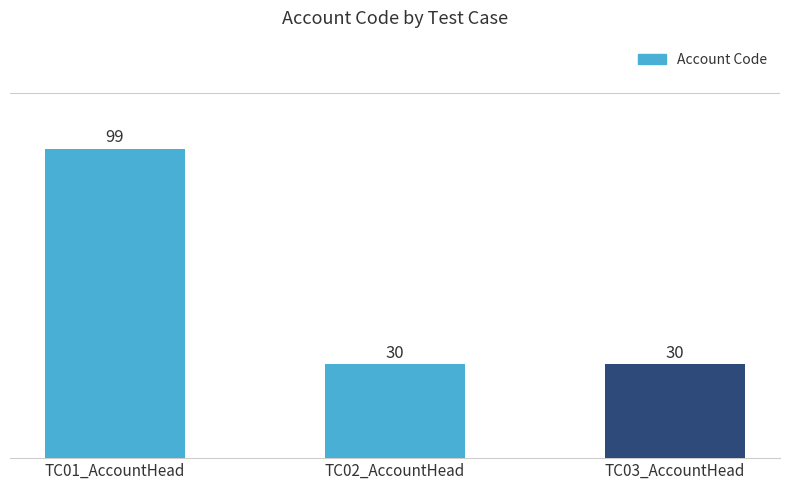

The value at TC02_AccountHead is 30. True or false?

True